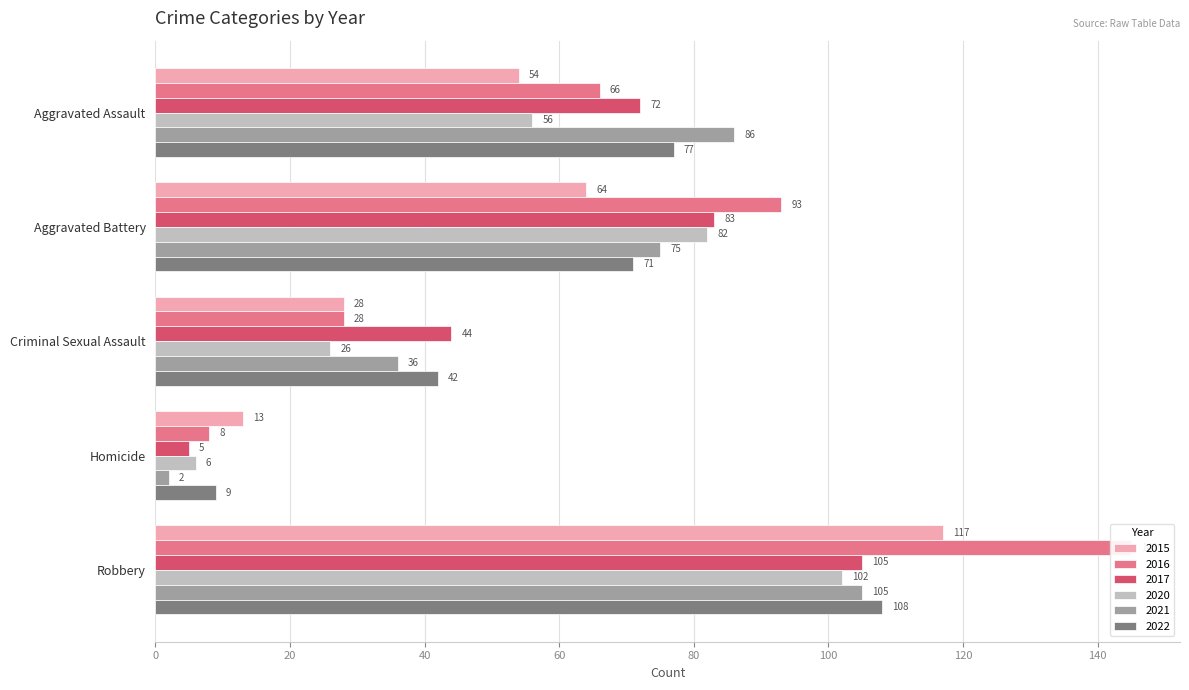

What is the value of the 2021 bar at the 4th from the left?

2